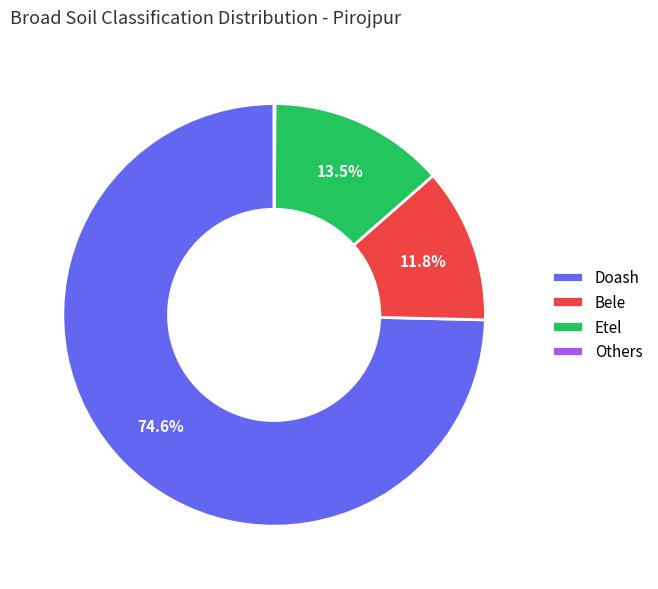

Does Bele account for over 50% of the chart?

No